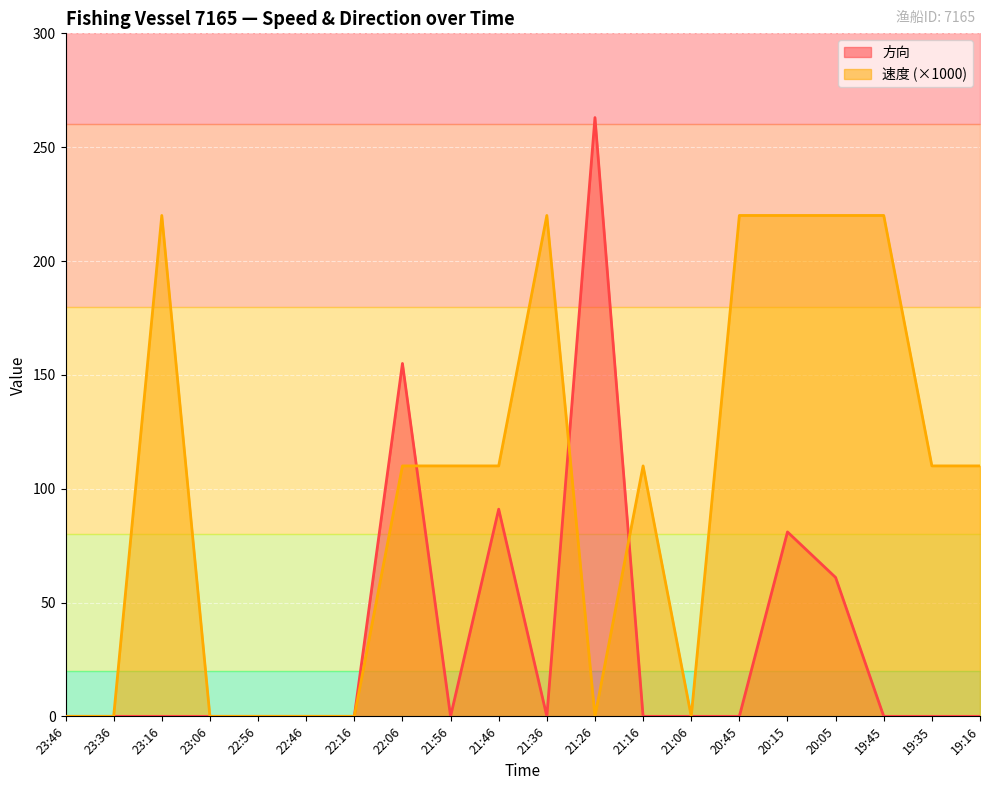

At 22:16, list the series in order from smallest to largest.

速度, 方向